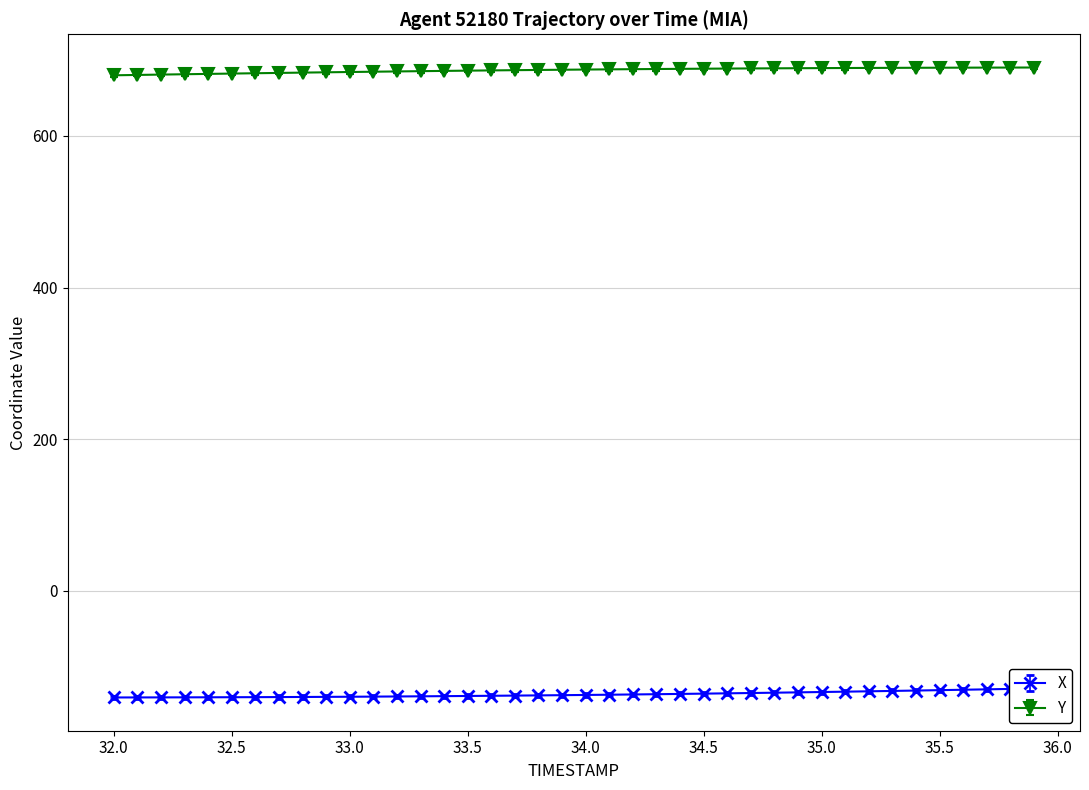

True or false: Y has a value of 438.4 at 32.5.

False